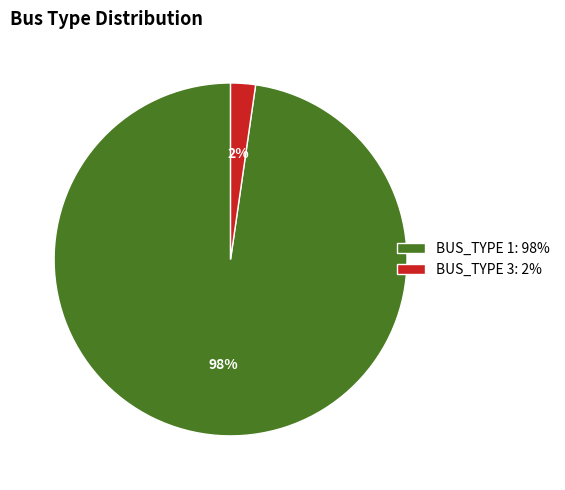

True or false: BUS_TYPE 3: 2% accounts for 2% of the total.

True